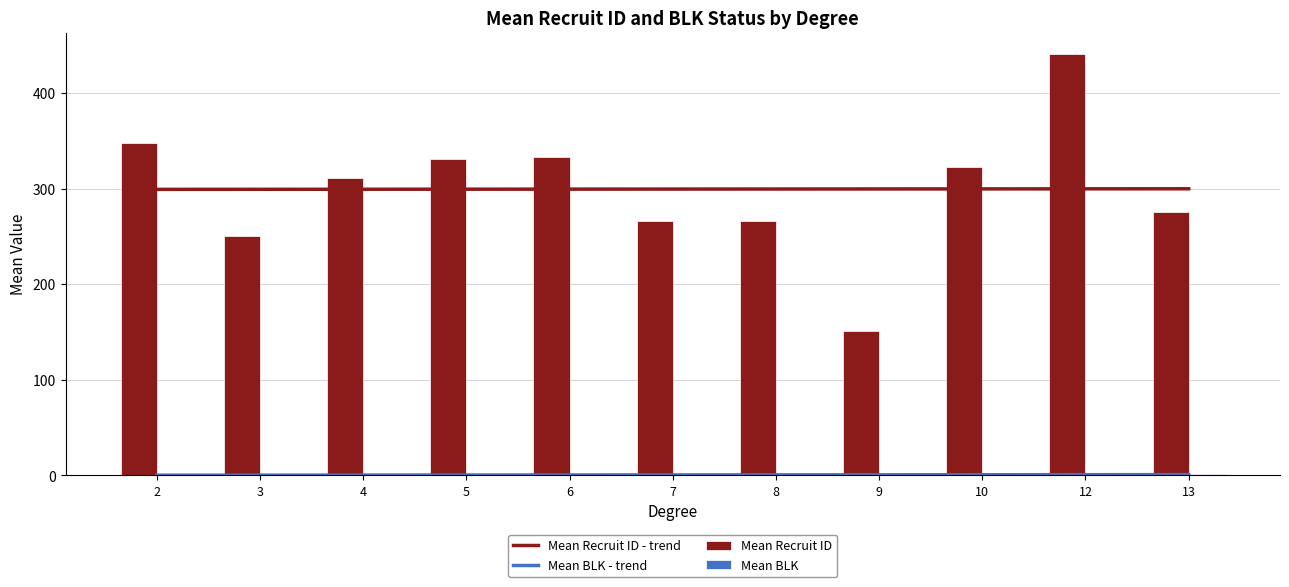

How many positive values does the Mean BLK series have?

8